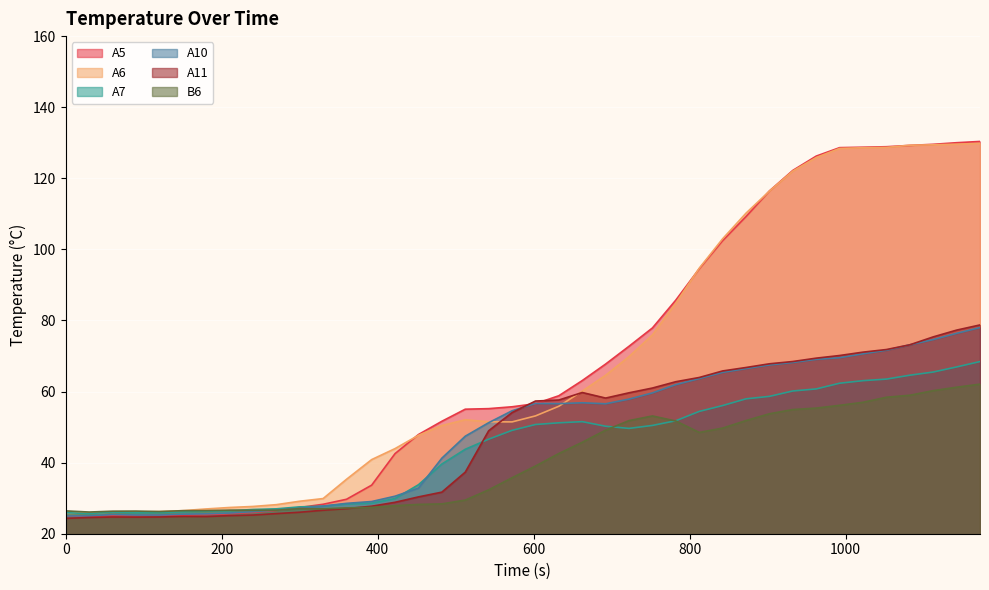

How many values in the A11 series are below 57?

20